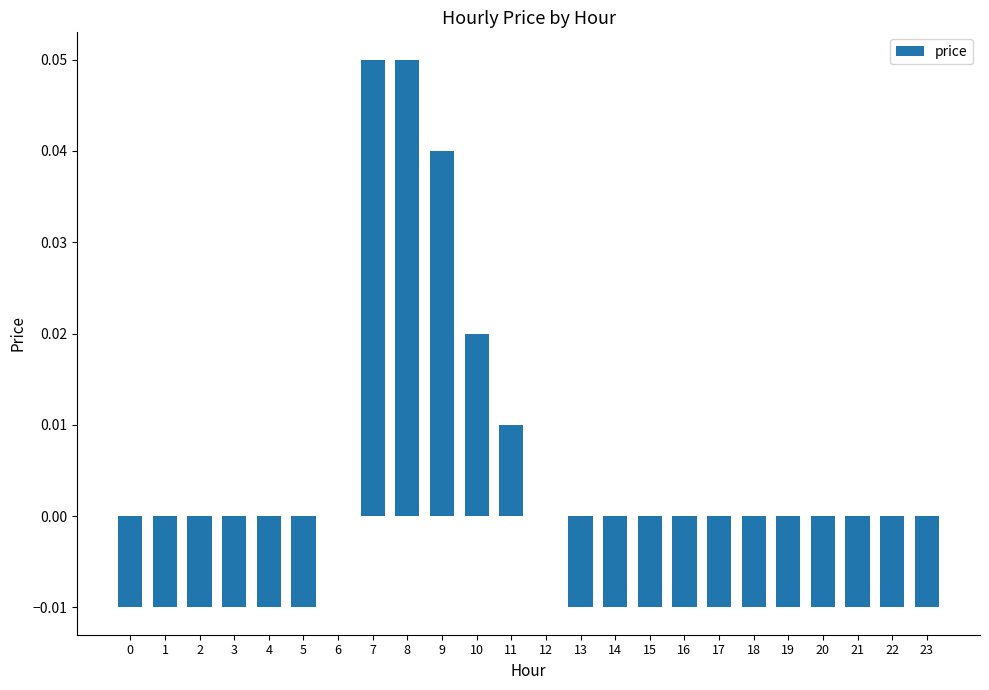

Which has a higher value, 12 or 23?

12